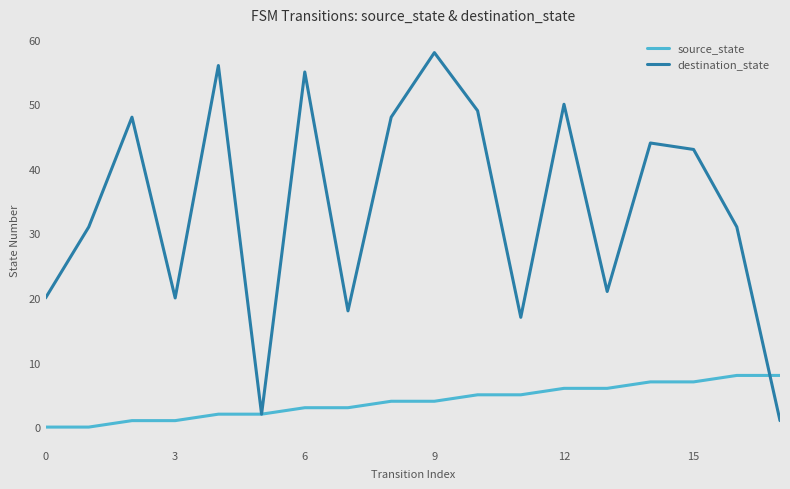

Does the chart have visible grid lines?

No